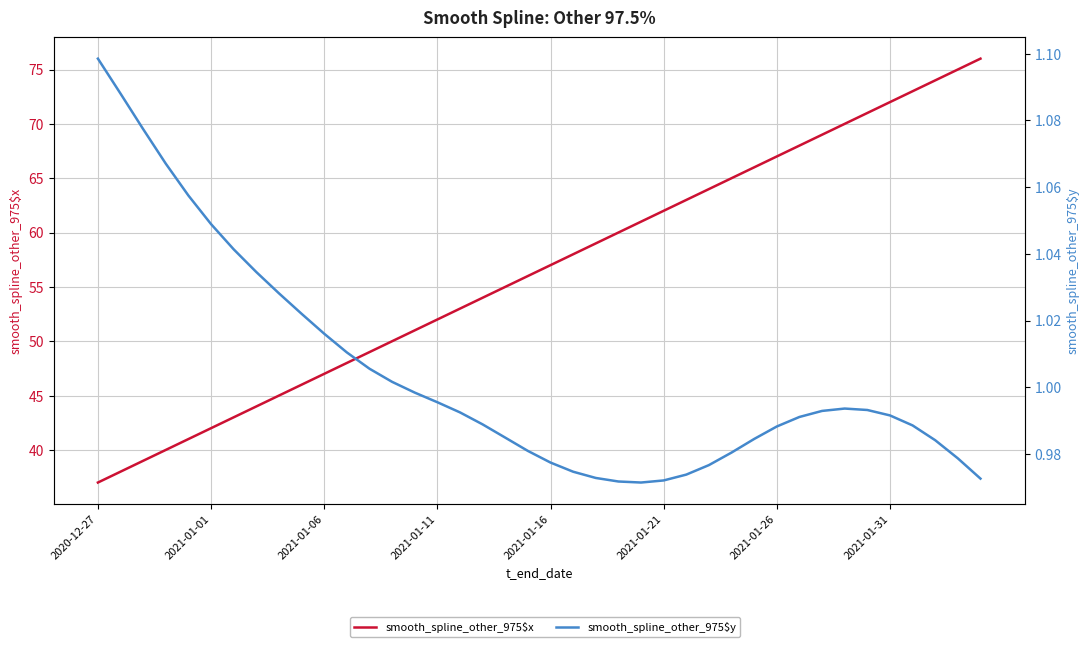

At which label does smooth_spline_other_975$x reach its minimum?

2020-12-27